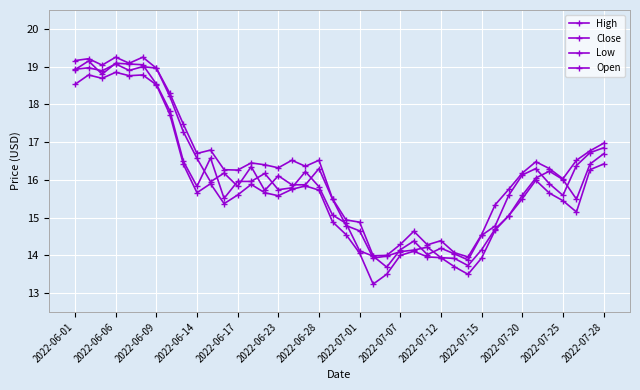

How many values in the Close series are below 15?

12